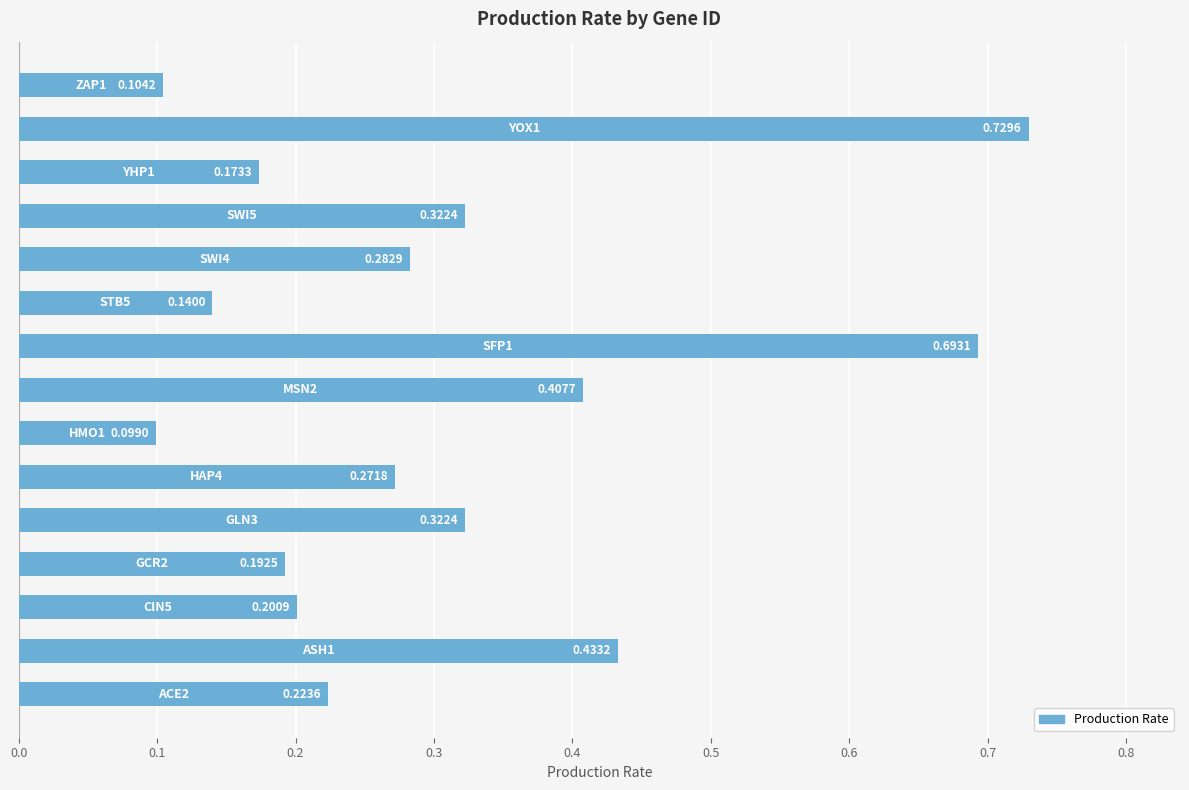

Count the values in the range 0 to 1.

15